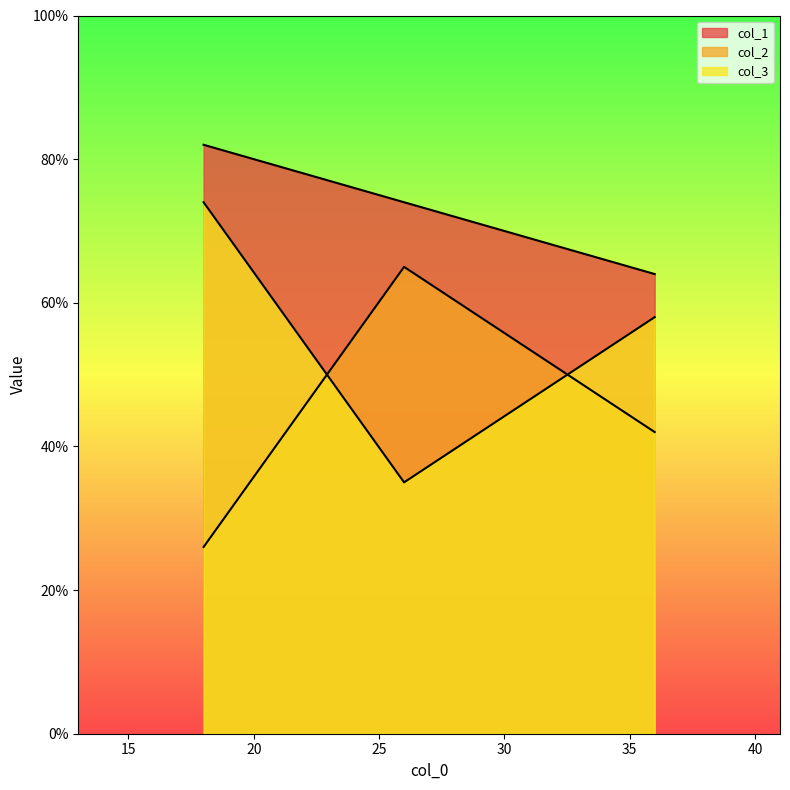

Count the col_2 values in the range 26 to 65.

3